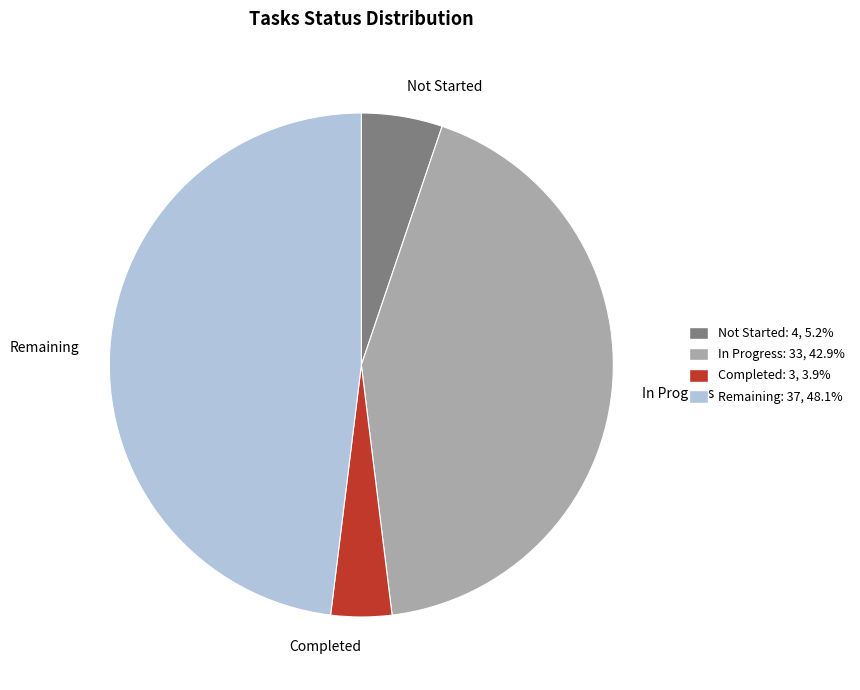

Count the number of slices in the pie.

4